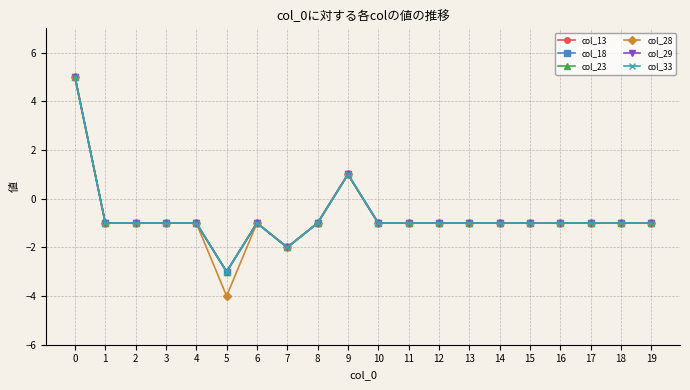

What is the value of the col_23 point at the 15th from the left?

-1